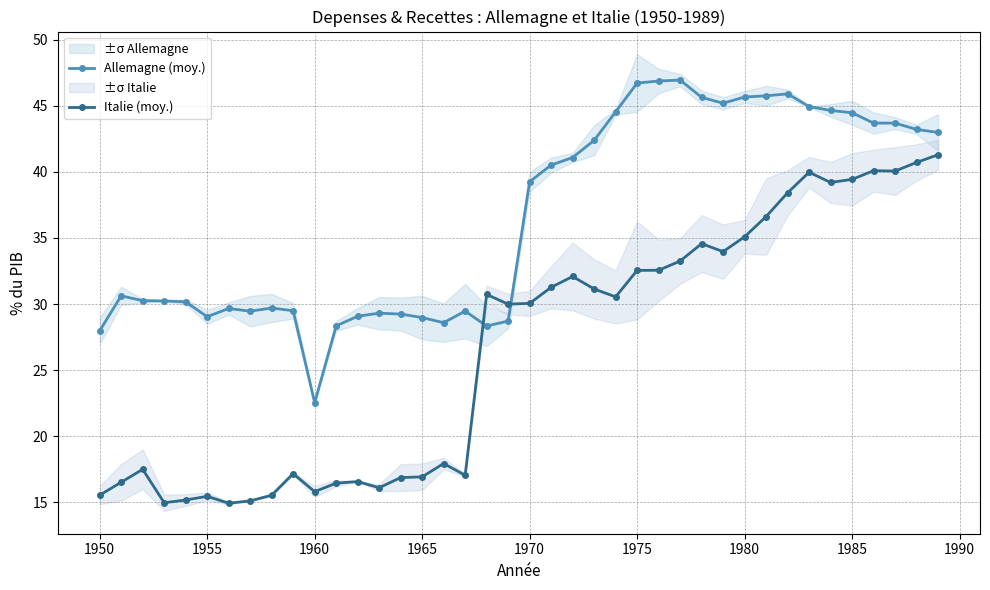

How many lines are shown in the chart?

2